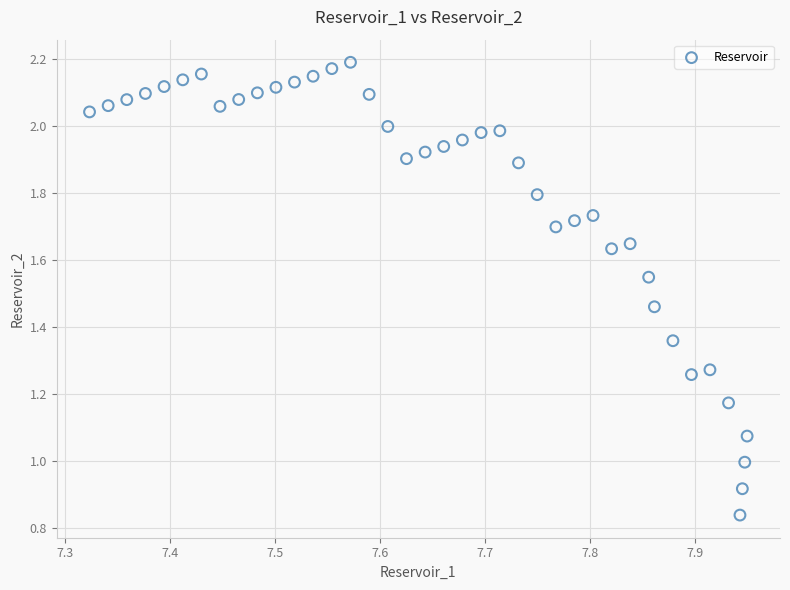

What is the range of X values (max minus min)?

0.6